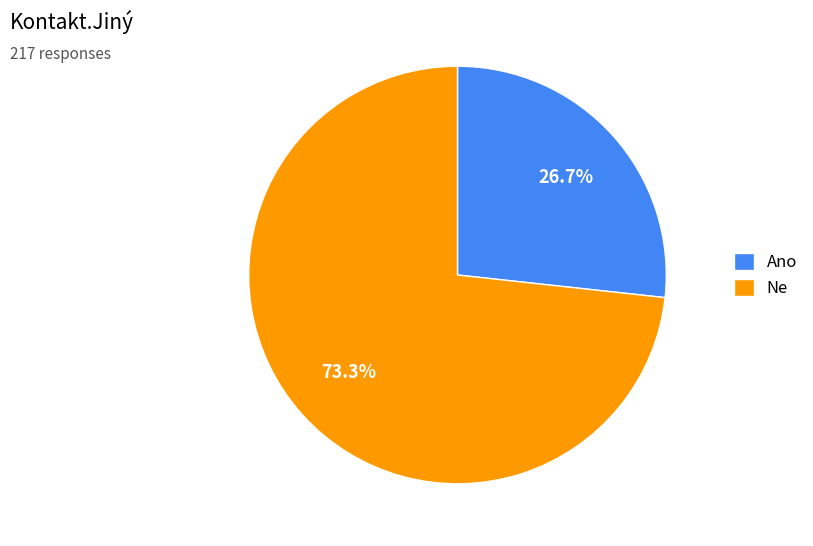

Which category has the smallest portion of the pie?

Ano